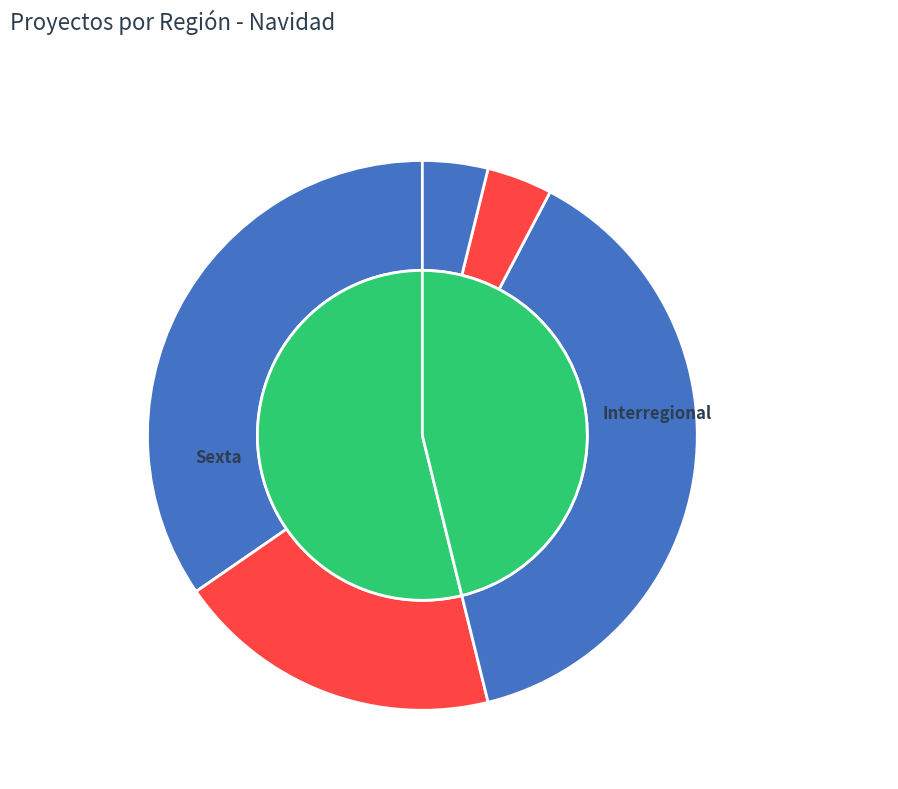

Do Interregional and Sexta together represent more than half of the pie?

Yes